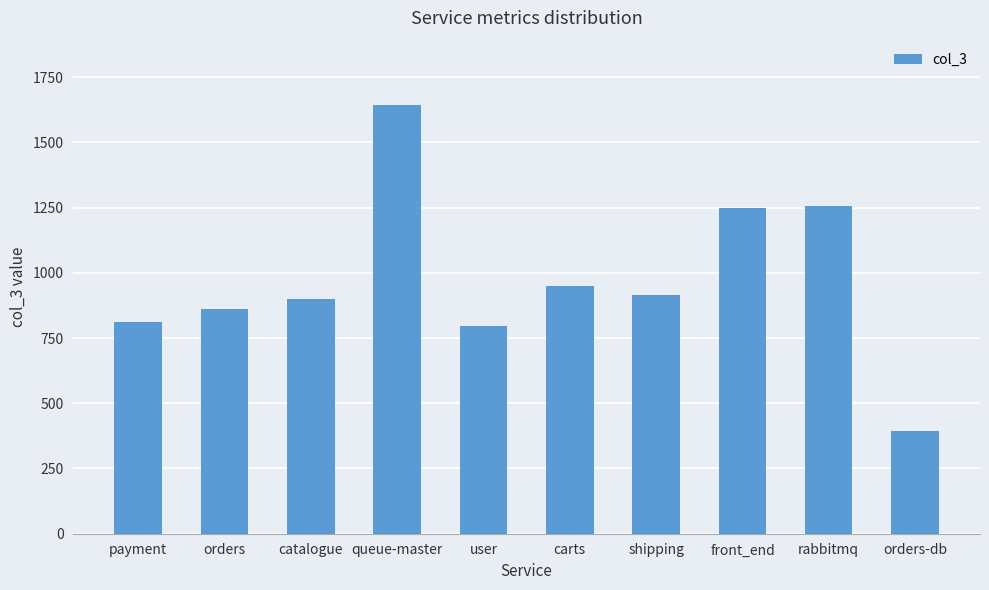

True or false: the data shows 253 at orders.

False